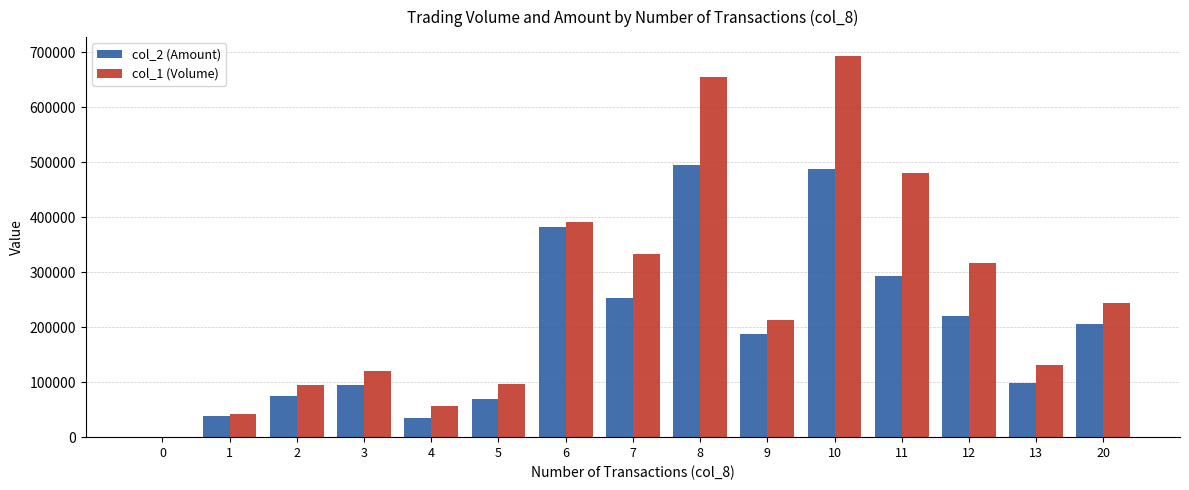

At which category is the sum across all series the highest?

10